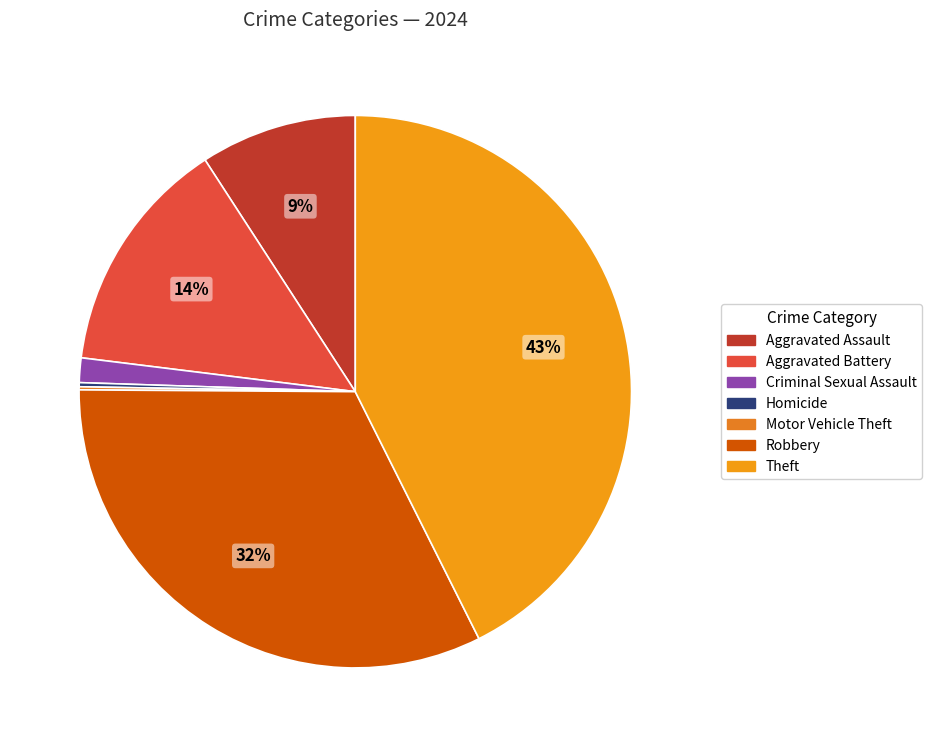

What percentage is NOT represented by Robbery?

67.5%